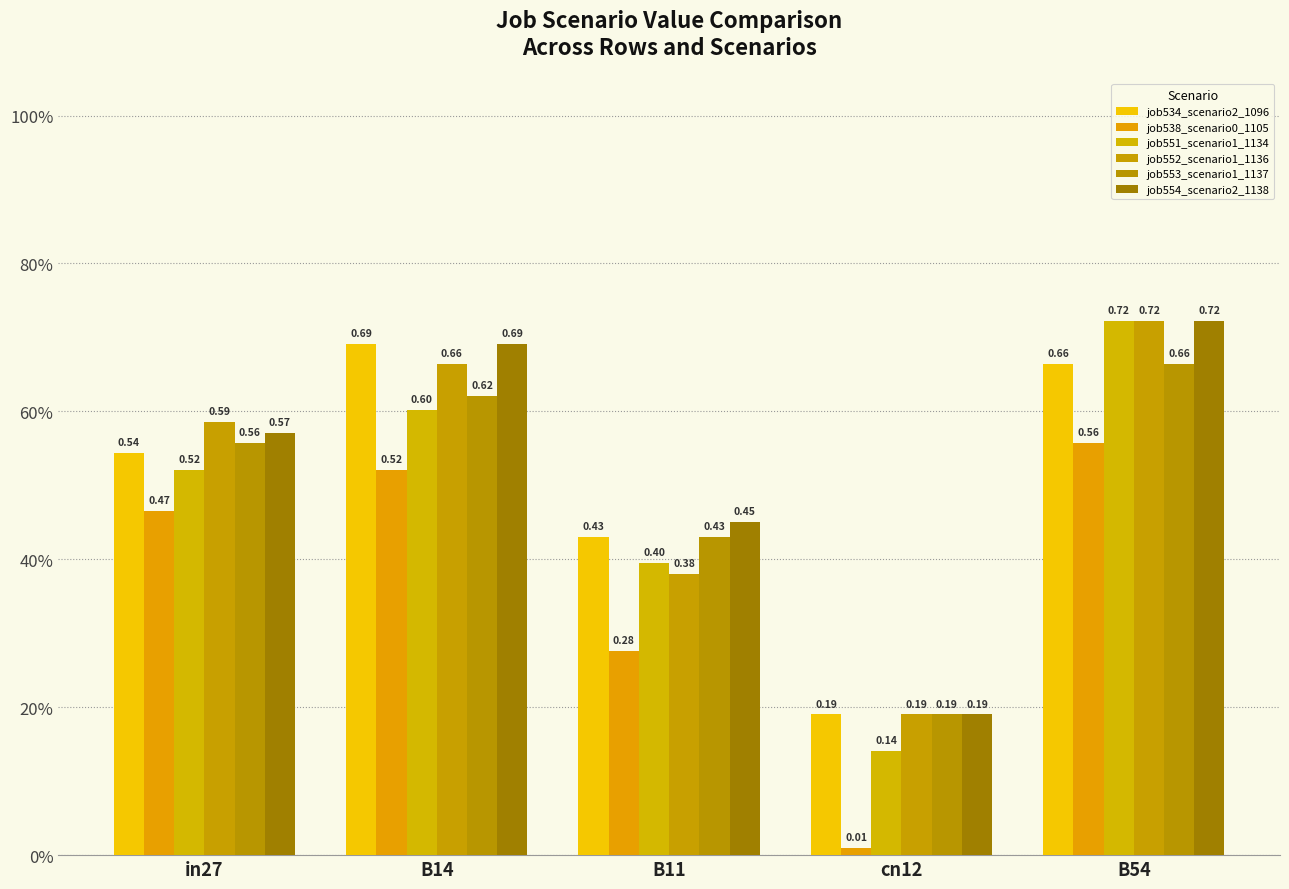

What is the value of the job553_scenario1_1137 bar at the 1st from the left?

0.6